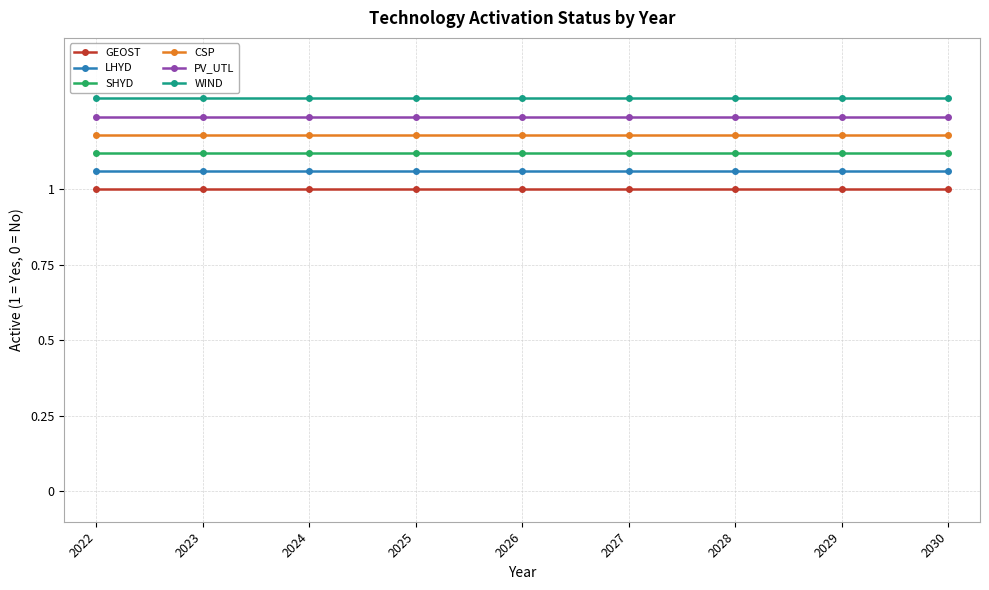

True or false: LHYD and GEOST cross at least once.

False